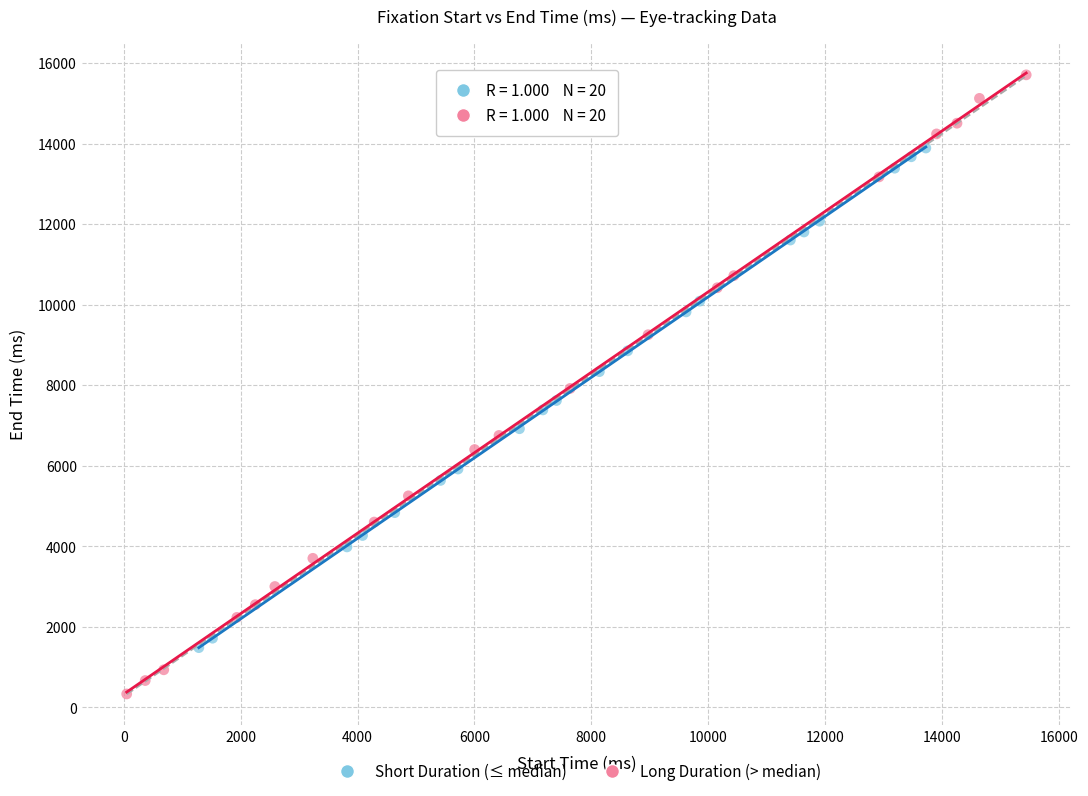

Which series contains the lowest Y value?

Long Duration (> median)